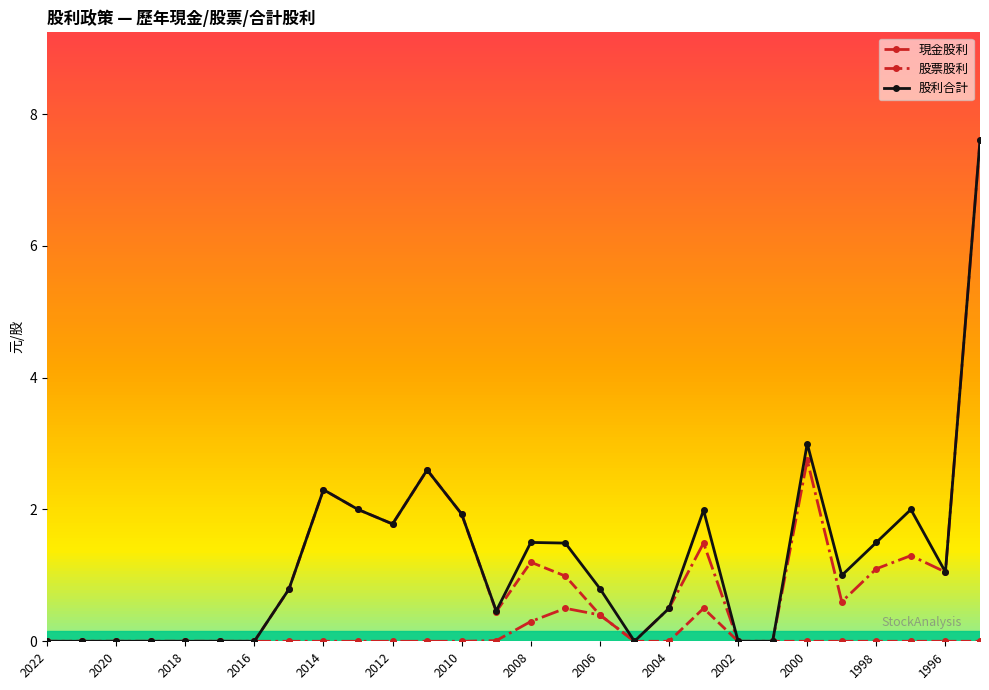

The 股票股利 series shows 0.8 at 2000. True or false?

False